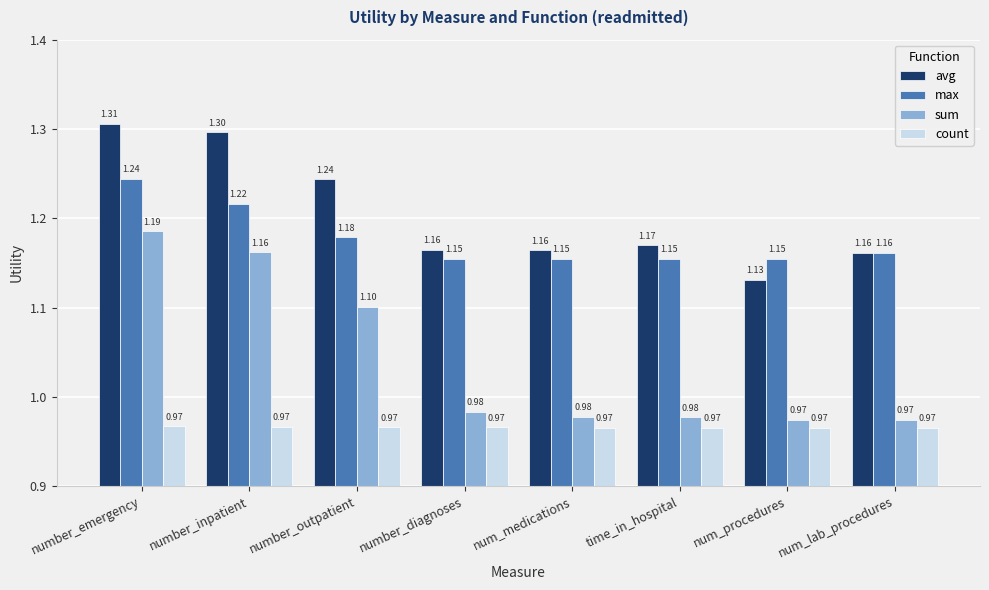

Which label corresponds to the largest value in the chart?

number_emergency